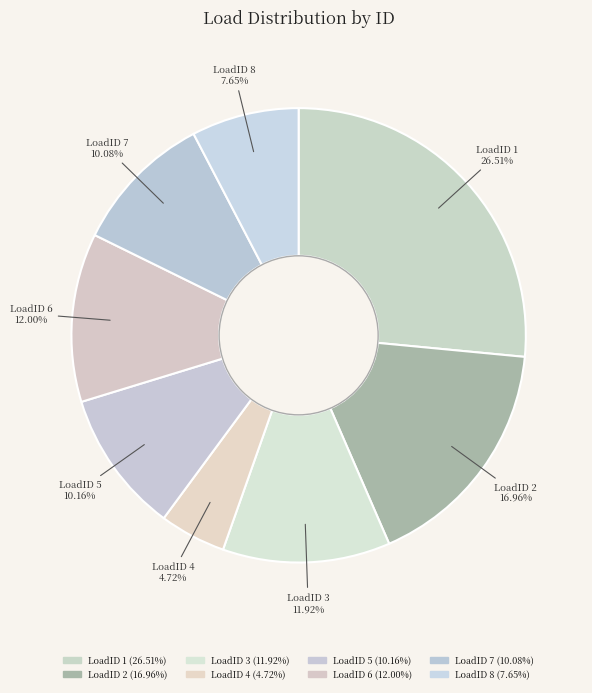

To the nearest percent, what is the average slice percentage?

12%